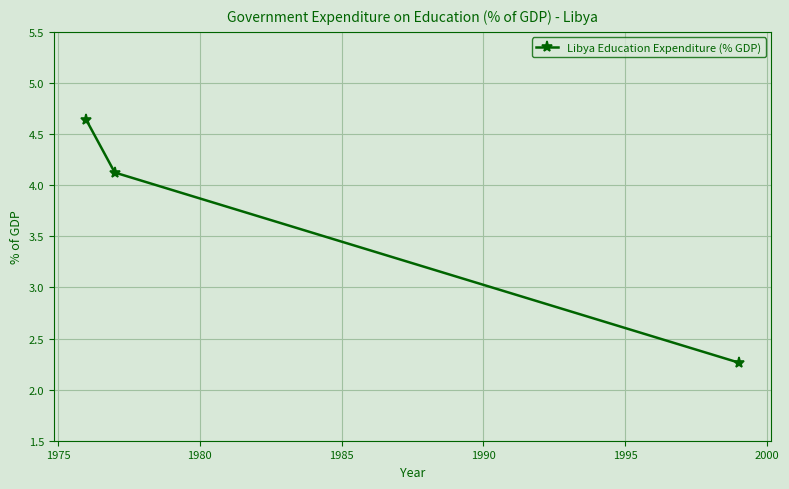

Does the chart have visible grid lines?

Yes